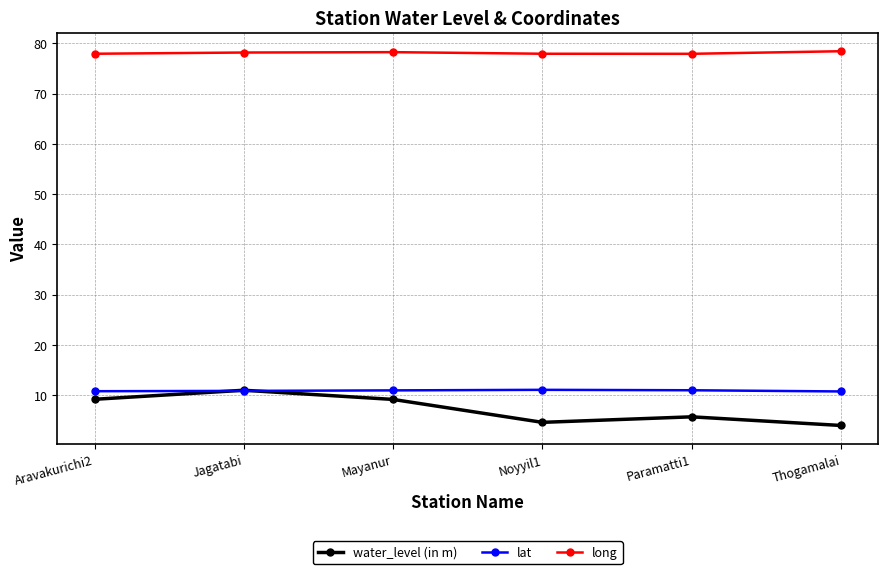

What is the lowest value of the long series?

77.9